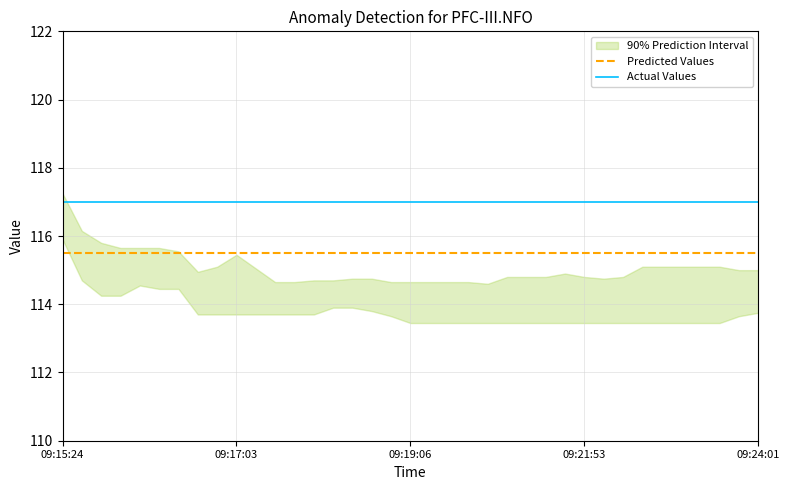

True or false: Actual Values and Predicted Values intersect in this chart.

False